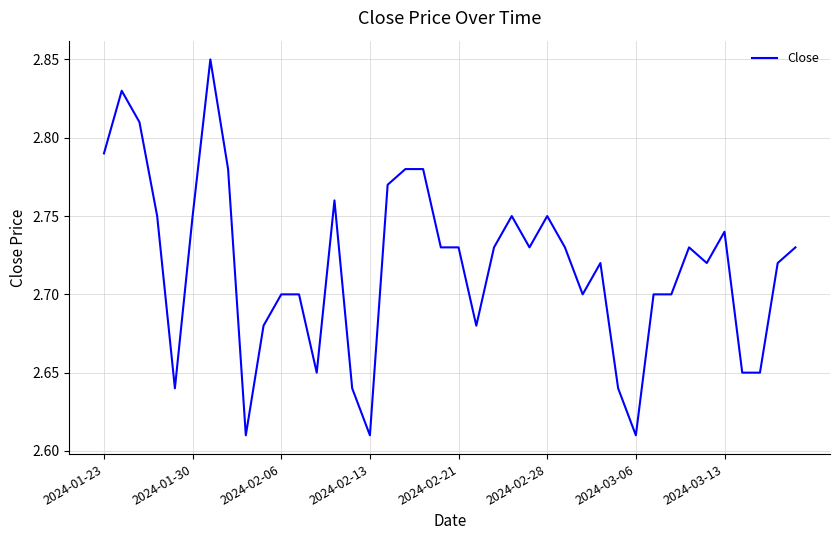

Reading left to right, transcribe all the data shown in this chart.

2.8	2.8	2.8	2.8	2.6	2.8	2.8	2.8	2.6	2.7	2.7	2.7	2.7	2.8	2.6	2.6	2.8	2.8	2.8	2.7	2.7	2.7	2.7	2.8	2.7	2.8	2.7	2.7	2.7	2.6	2.6	2.7	2.7	2.7	2.7	2.7	2.7	2.7	2.7	2.7